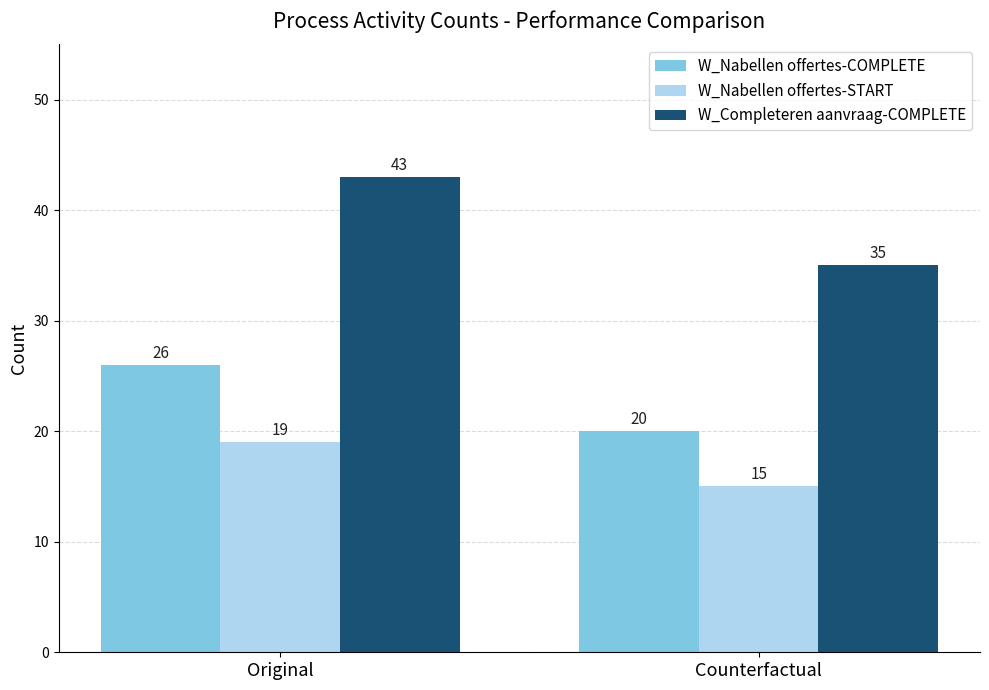

What is the label of the 2nd bar from the right?

Original